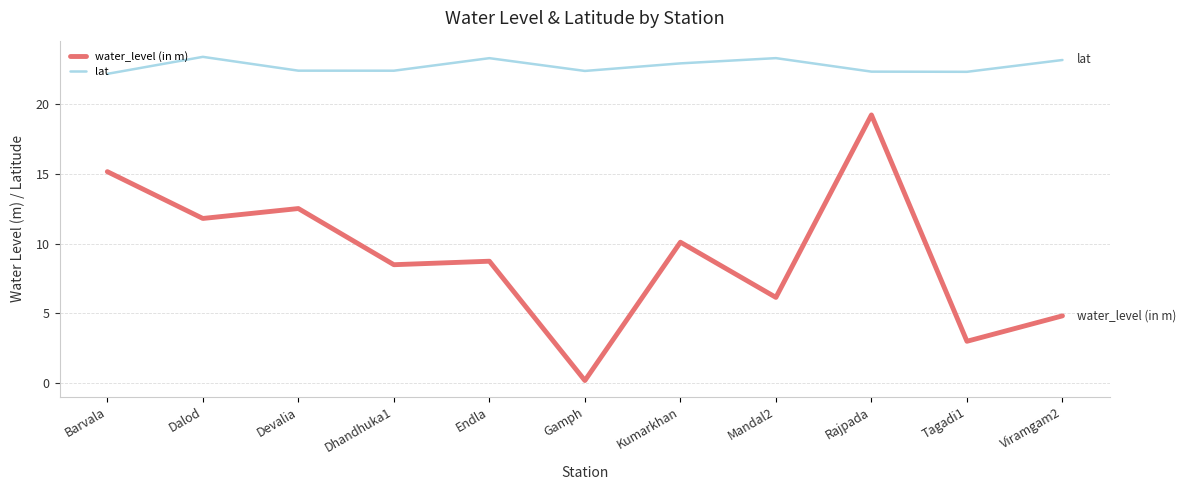

What is the spread (max minus min) of values at Dhandhuka1?

13.9